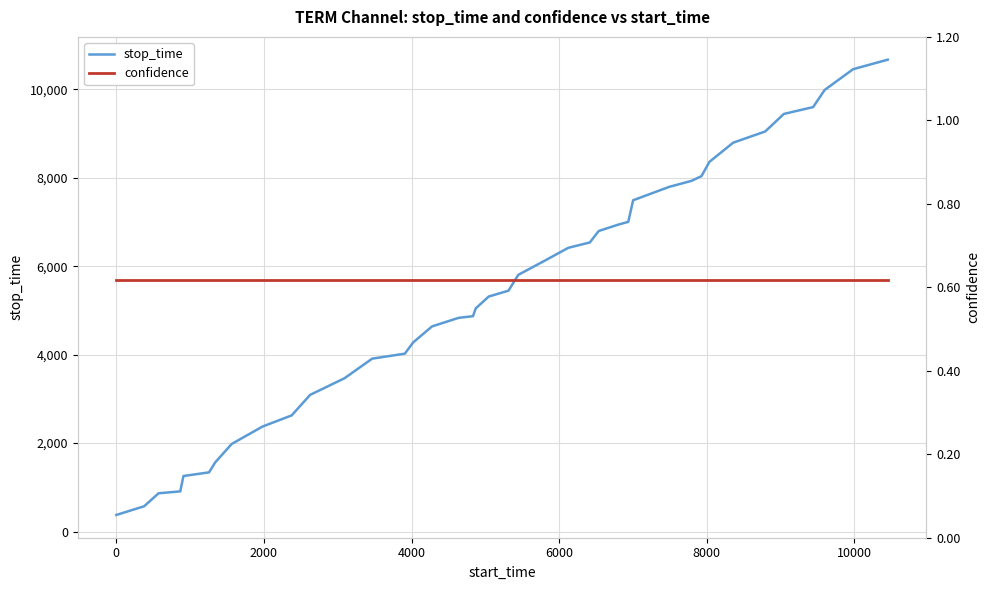

What is the lowest value of the stop_time series?

376